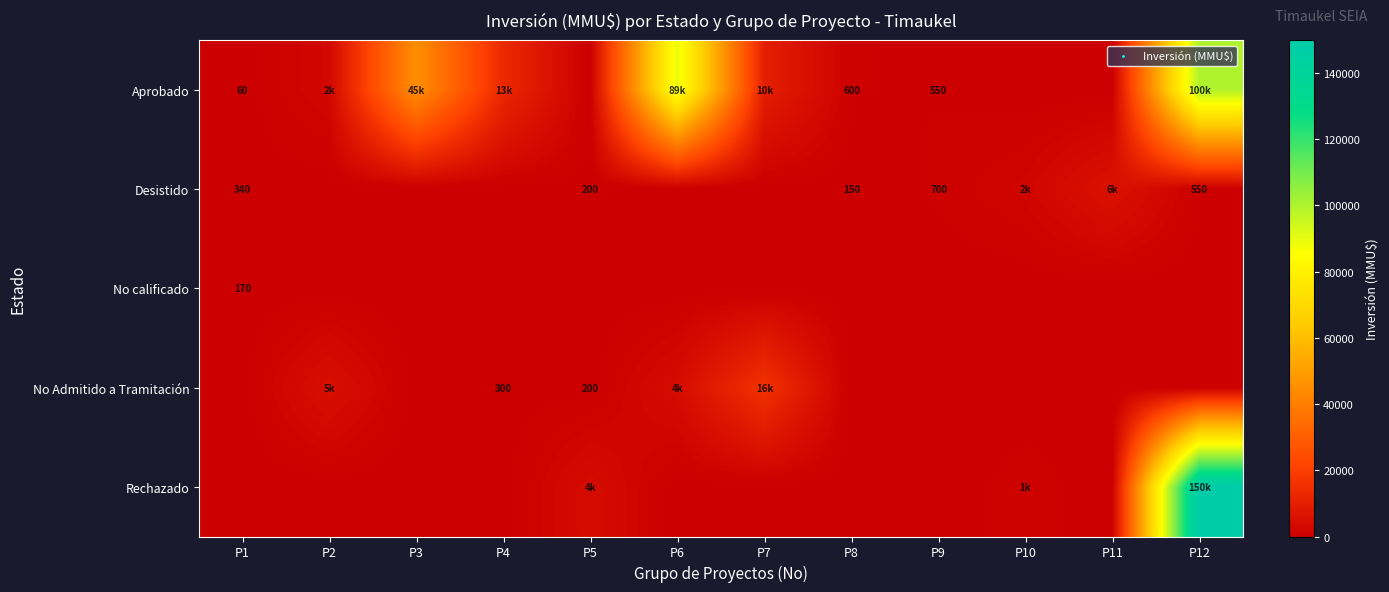

The value of Desistido at P5 is 270. True or false?

False